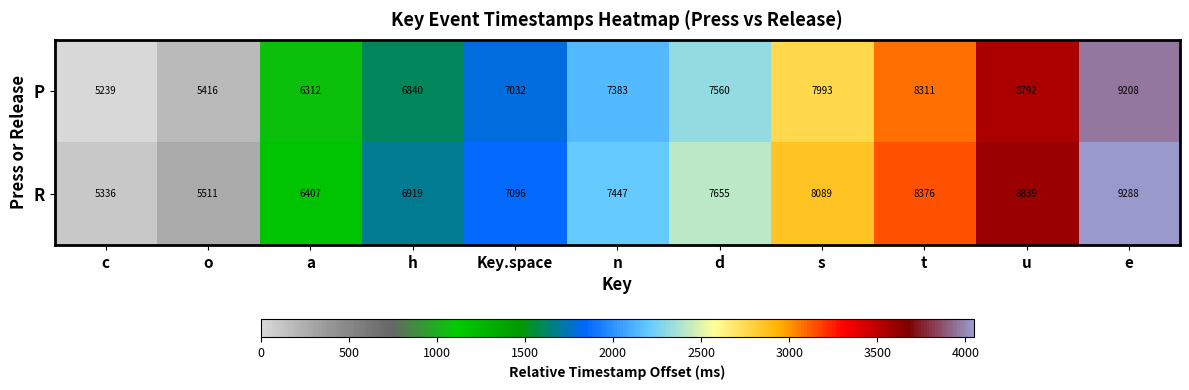

What is the greatest value displayed?

9288